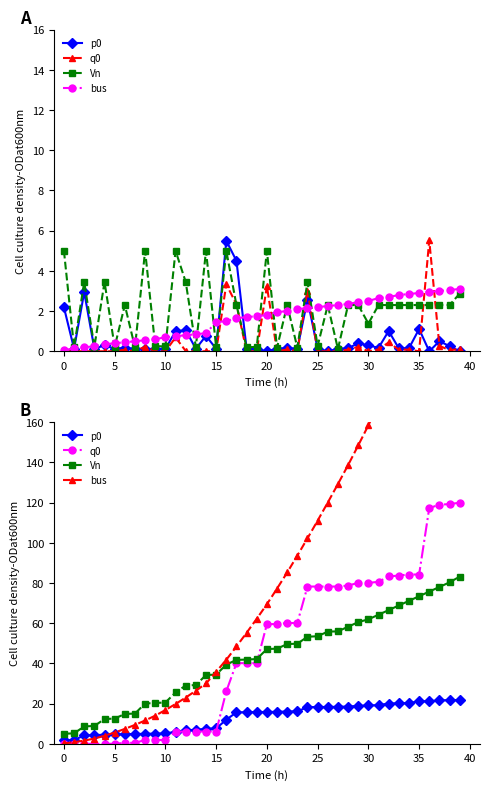

Rank the series by their maximum value, from lowest to highest.

p0, Vn, q0, bus